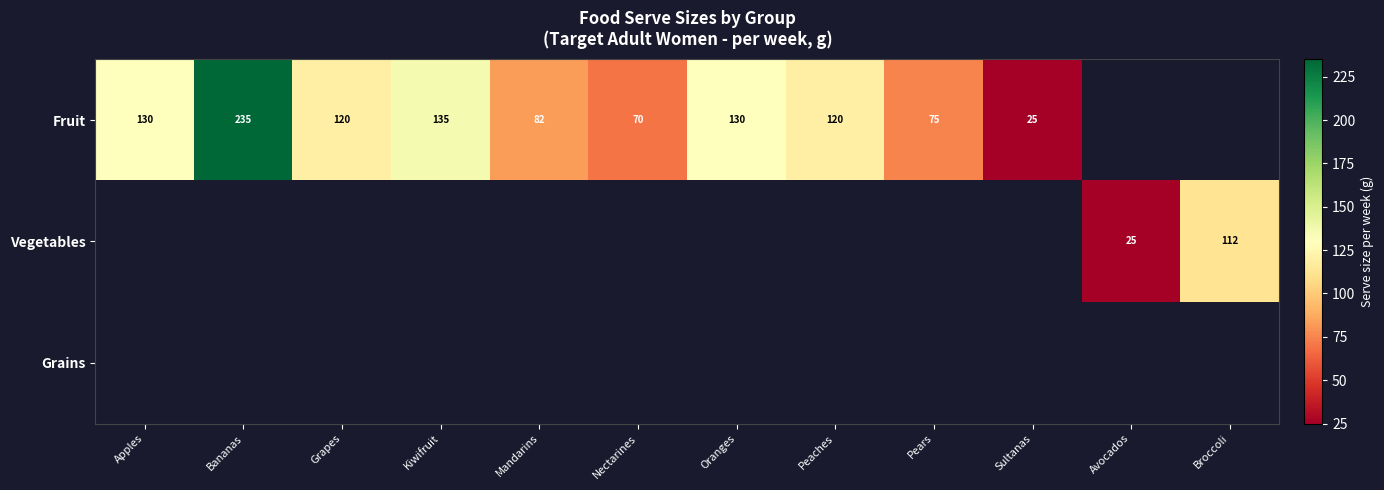

The value of Fruit at Grapes is 120. True or false?

True